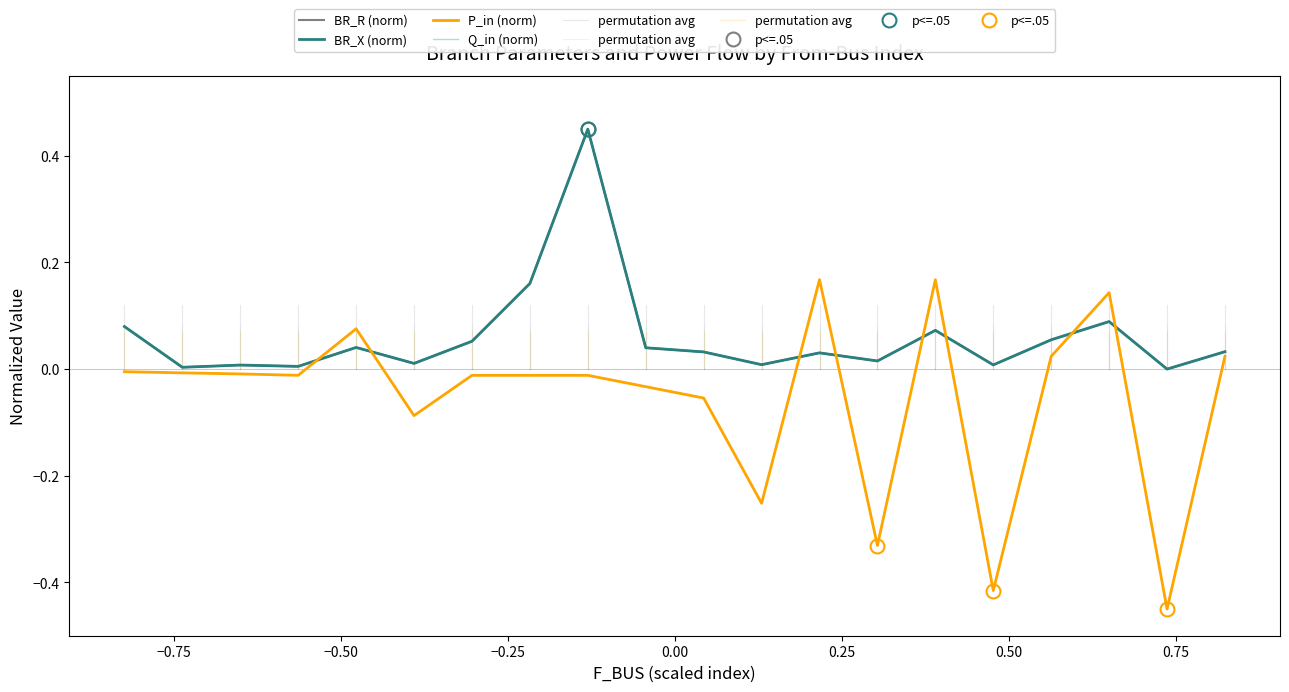

Between 1 and 12, which series saw the biggest shift?

P_in